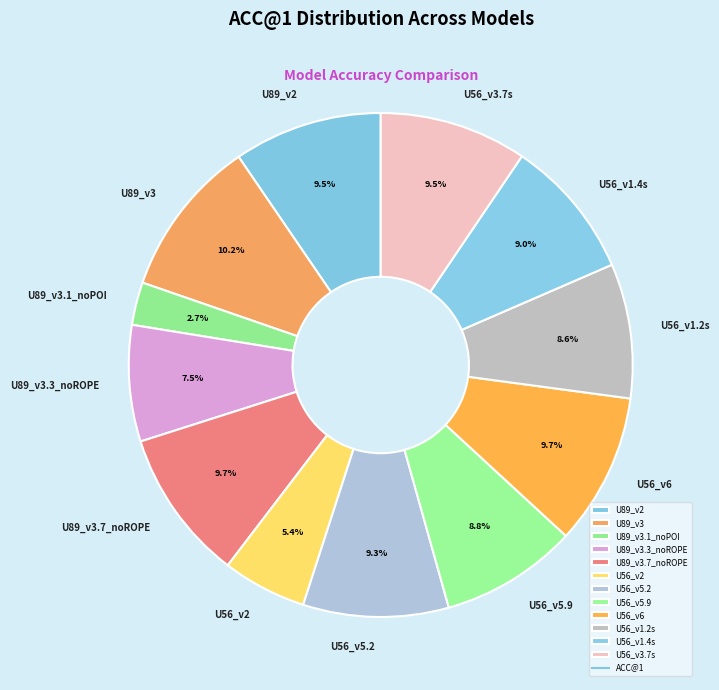

Is it true that U56_v1.2s is 9% of the pie?

True